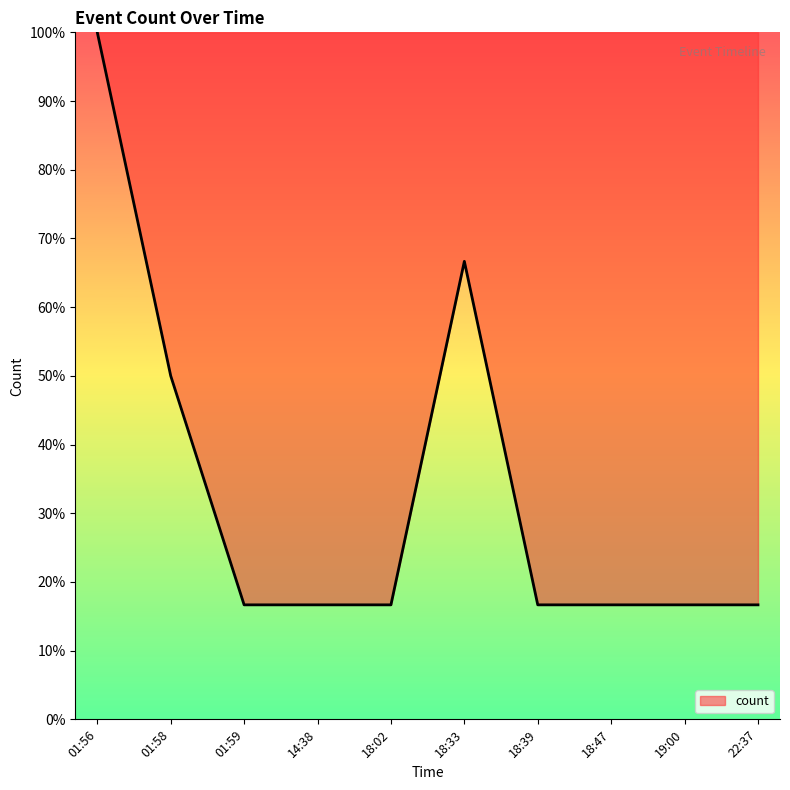

What is the maximum value shown in the chart?

100.0